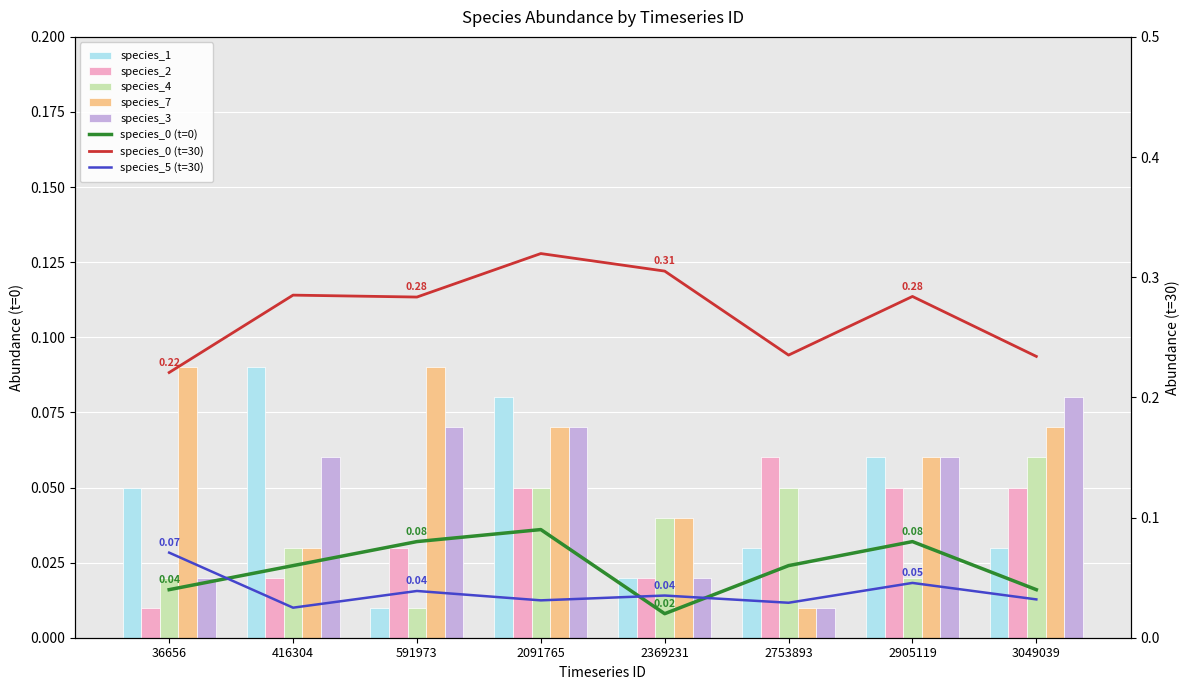

Rank the categories by species_3 value from highest to lowest.

3049039, 591973, 2091765, 416304, 2905119, 36656, 2369231, 2753893